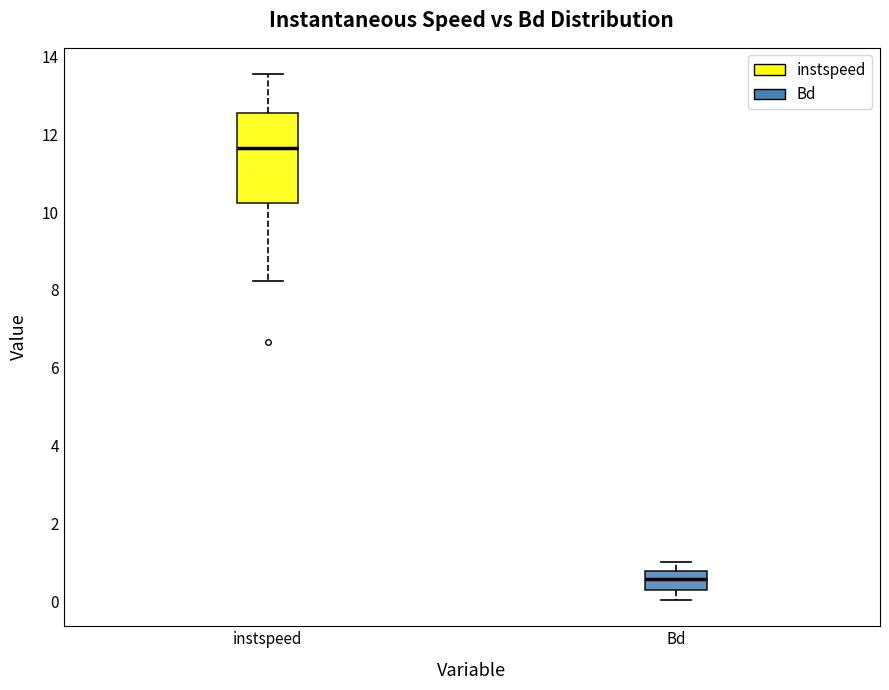

Comparing the boxes themselves (not the whiskers), which one is the tallest?

instspeed